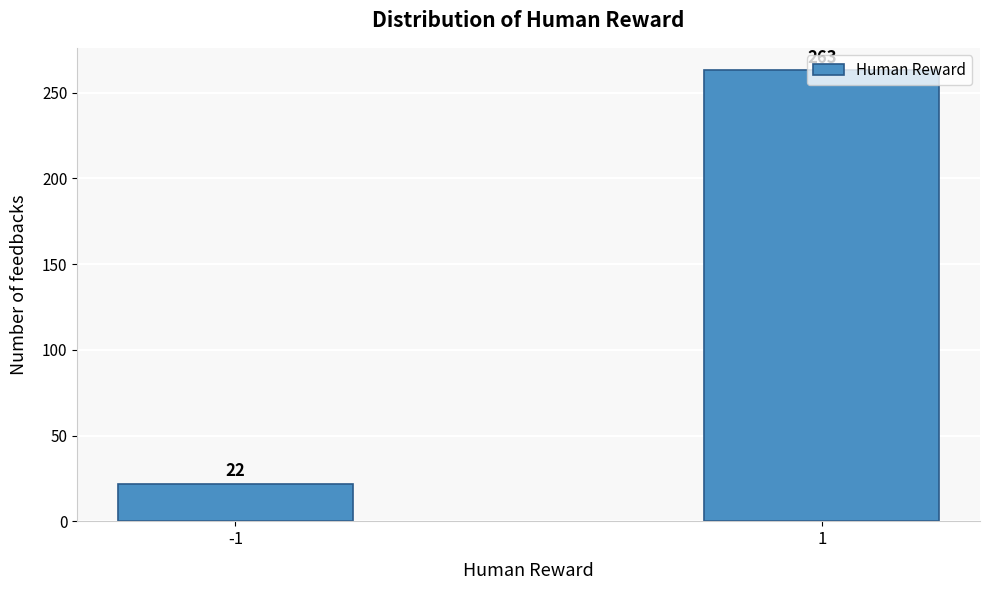

What is the value of the 2nd bar from the left?

263